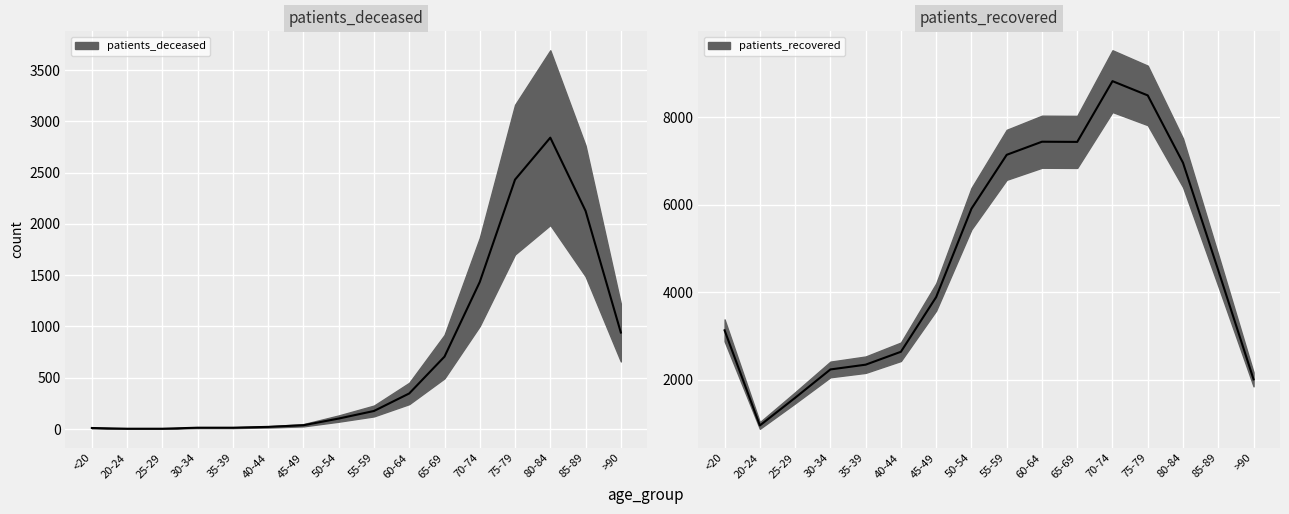

Reading left to right, extract all data points from this chart.

patients_deceased: 10	3	3	13	13	21	37	102	176	347	706	1434	2432	2841	2127	941
patients_recovered: 3127	953	1585	2233	2342	2637	3887	5906	7137	7436	7432	8820	8494	6954	4496	2007